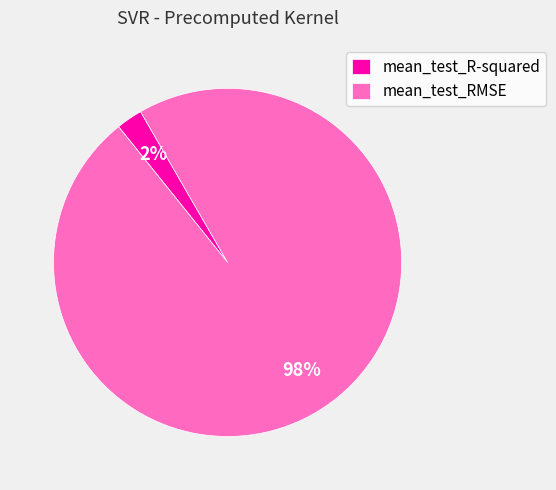

Combined, do mean_test_RMSE and mean_test_R-squared account for over 50%?

Yes